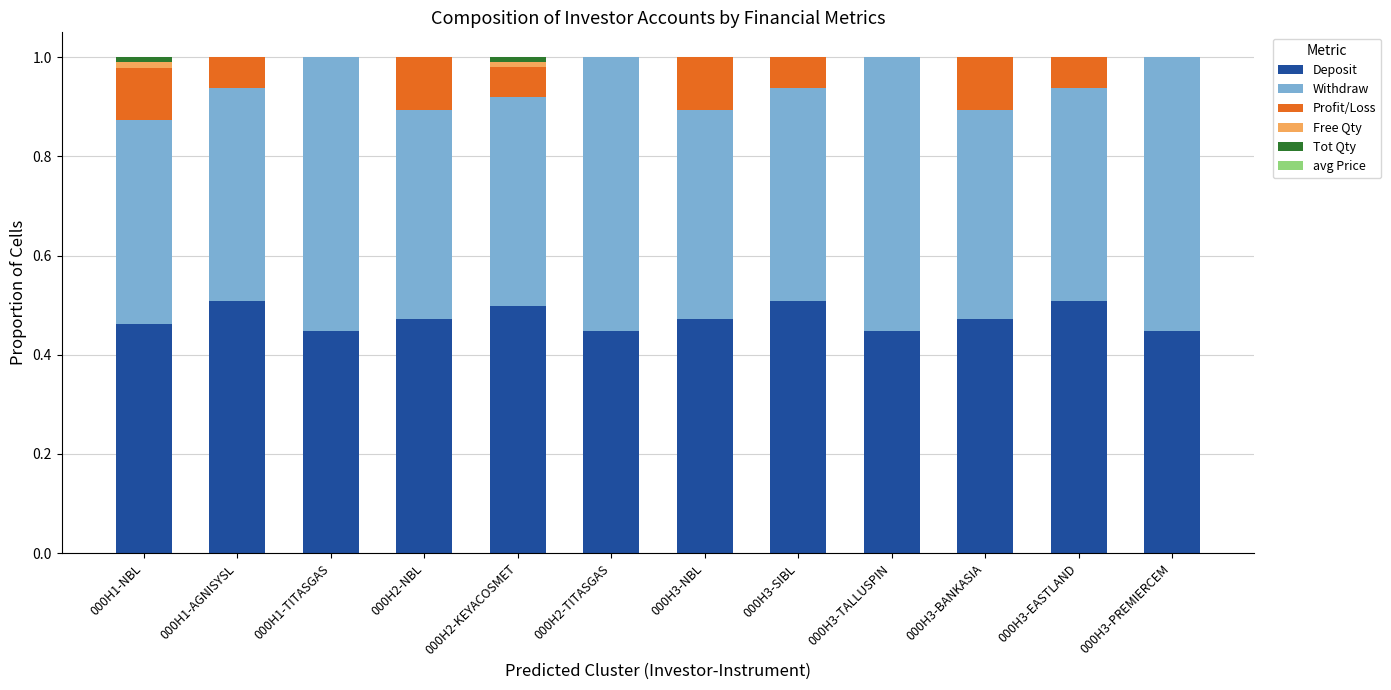

True or false: Deposit has a value of 0.5 at 000H3-EASTLAND.

True